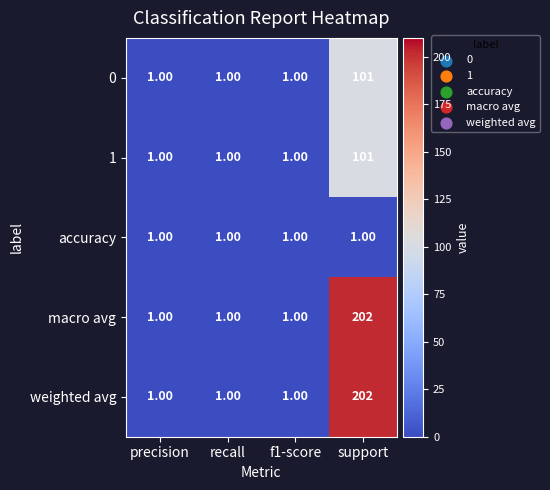

What is the difference between the maximum and minimum values in the weighted avg series?

201